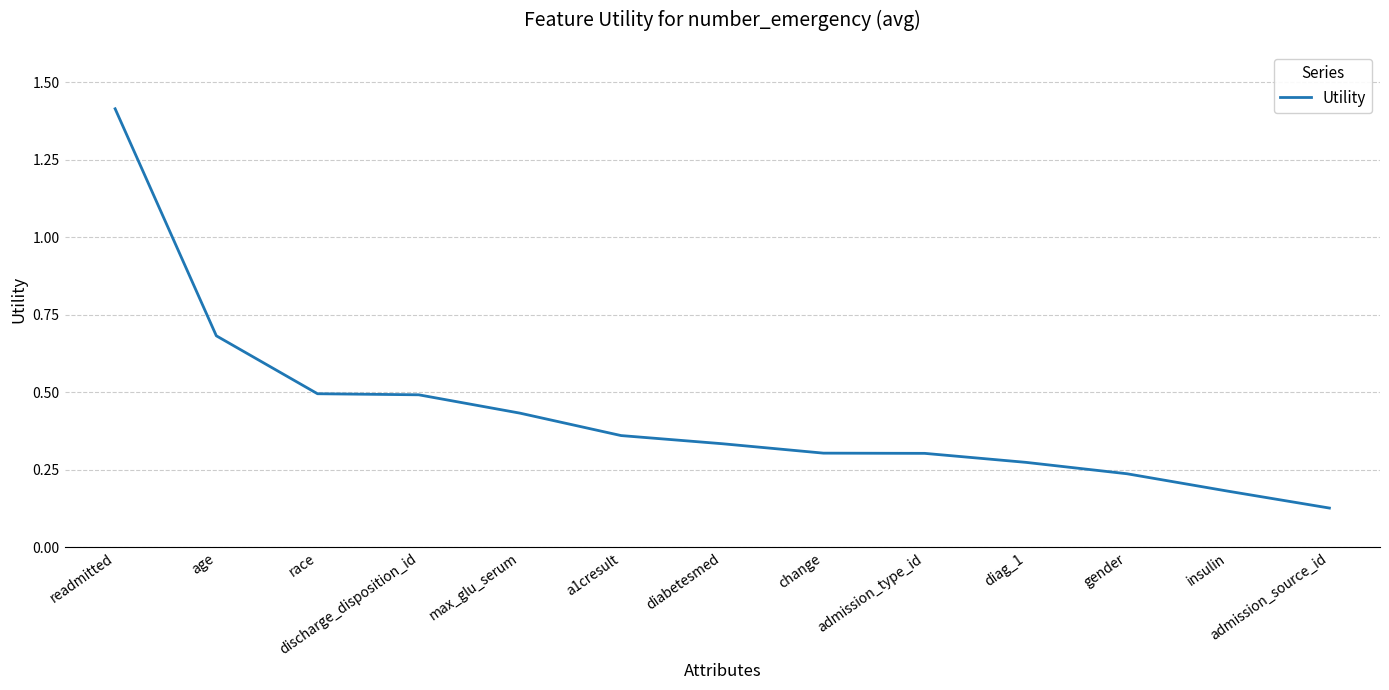

What is the approximate value at readmitted?

1.4